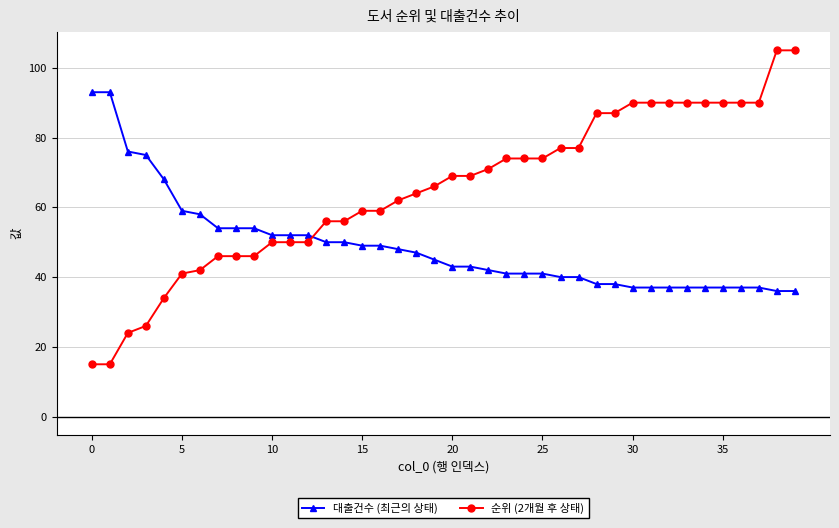

True or false: 대출건수 (최근의 상태) and 순위 (2개월 후 상태) intersect in this chart.

True